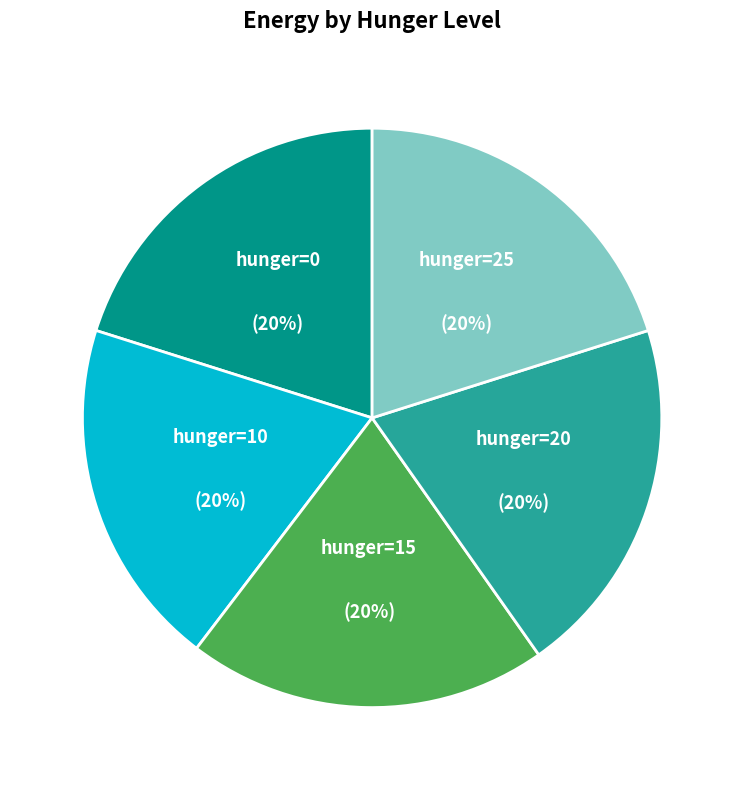

Count the number of slices in the pie.

5